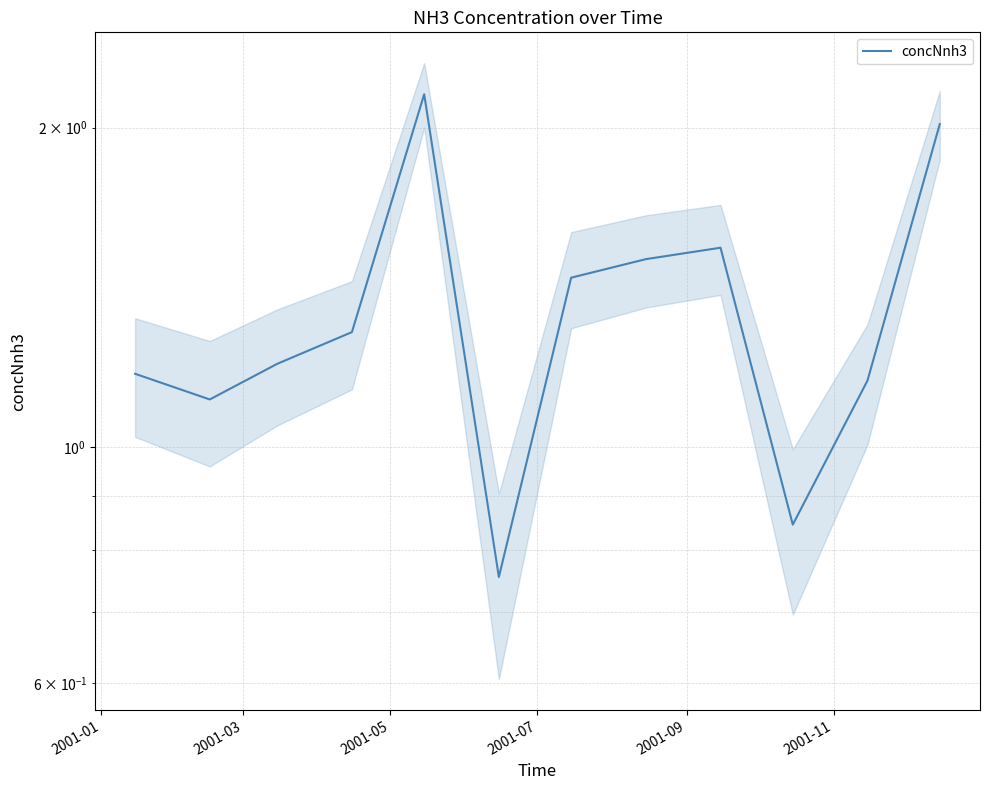

True or false: the data shows 1.2 at 9.

False